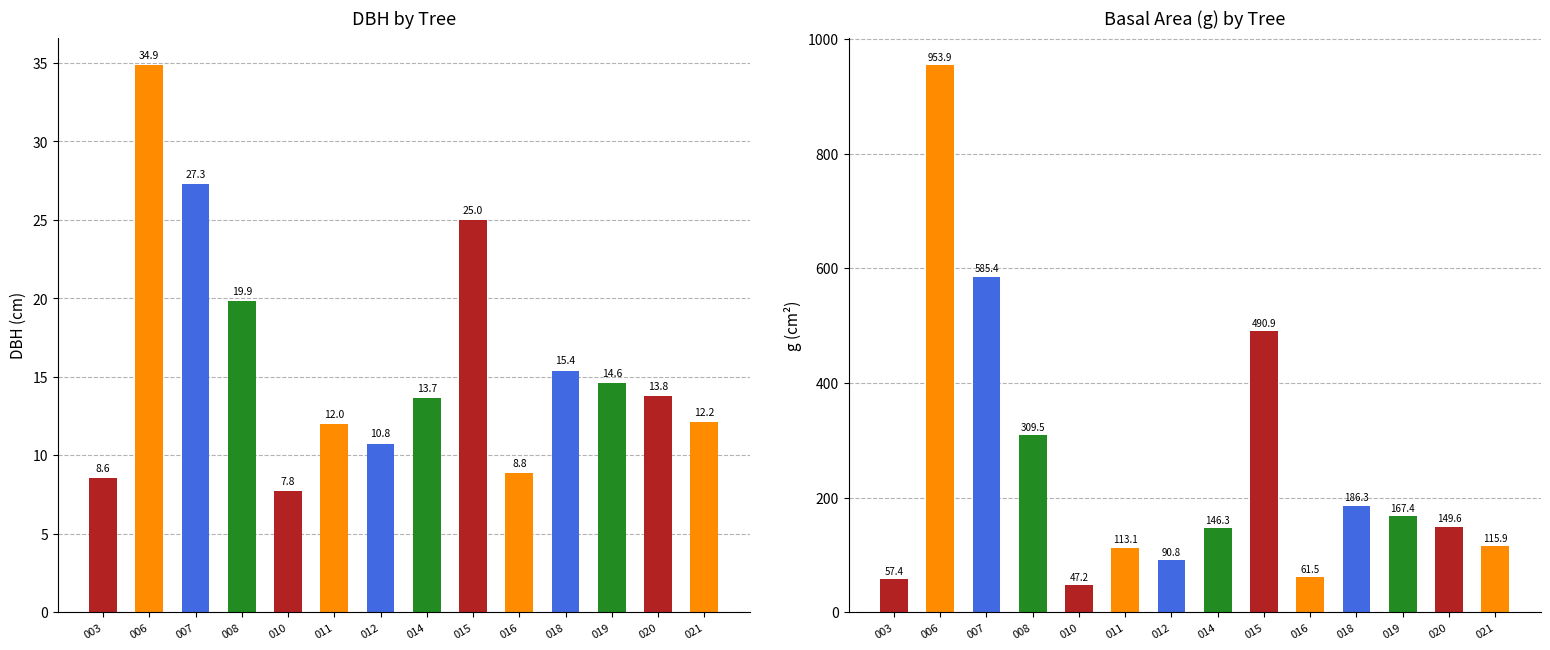

Reading left to right, extract all data points from this chart.

dbh: 8.6	34.9	27.3	19.9	7.8	12.0	10.8	13.7	25.0	8.8	15.4	14.6	13.8	12.2
g: 57.4	953.9	585.4	309.5	47.2	113.1	90.8	146.3	490.9	61.5	186.3	167.4	149.6	115.9